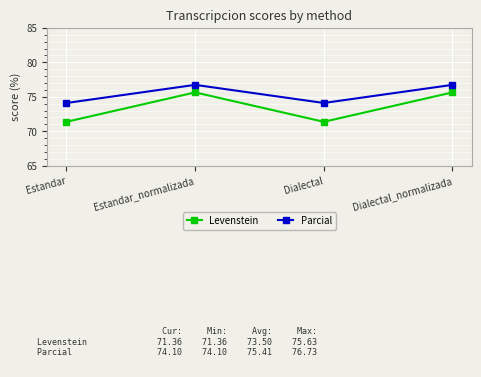

List the series in order of their peak value, lowest first.

Levenstein, Parcial